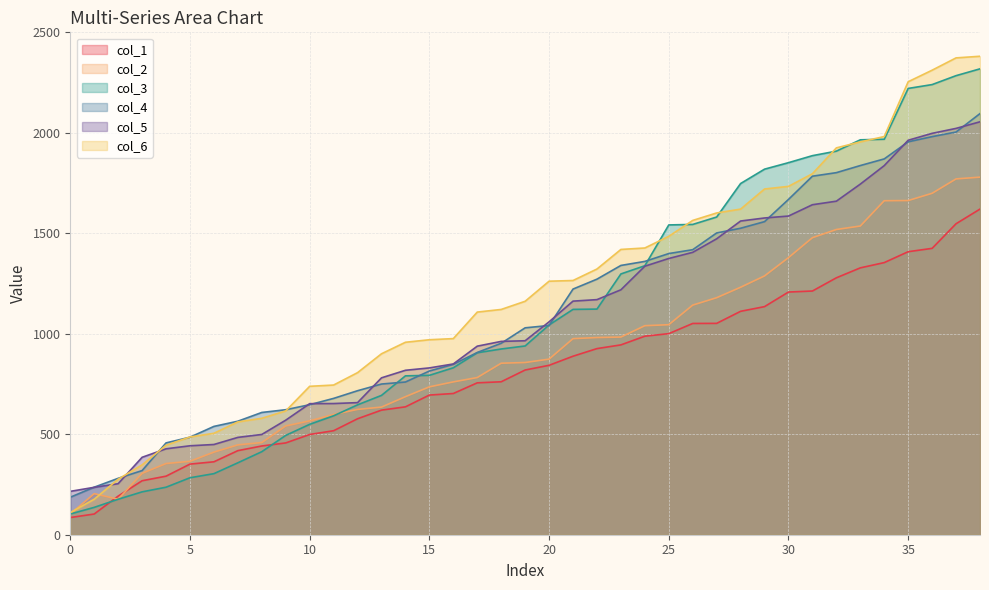

At which label is col_6 closest to 1245?

20